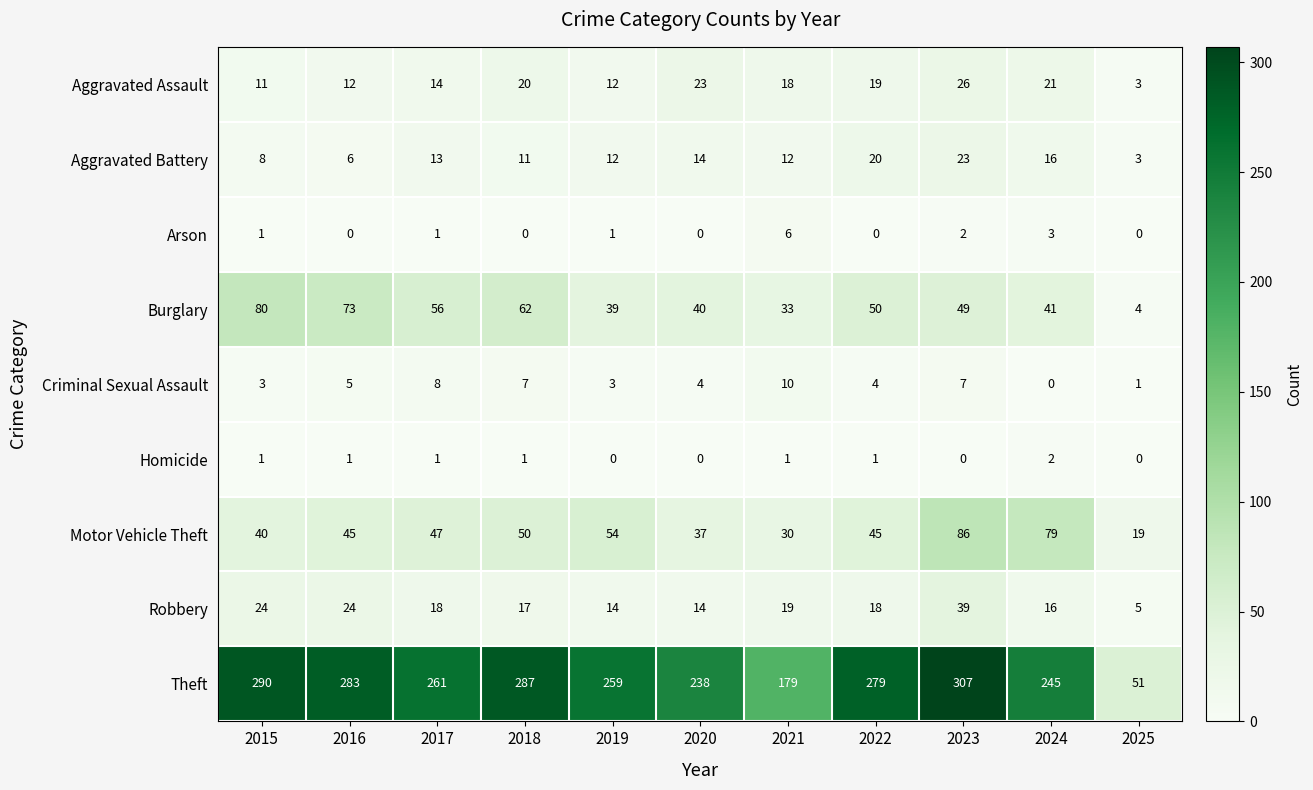

The value of Arson at 2025 is -4. True or false?

False